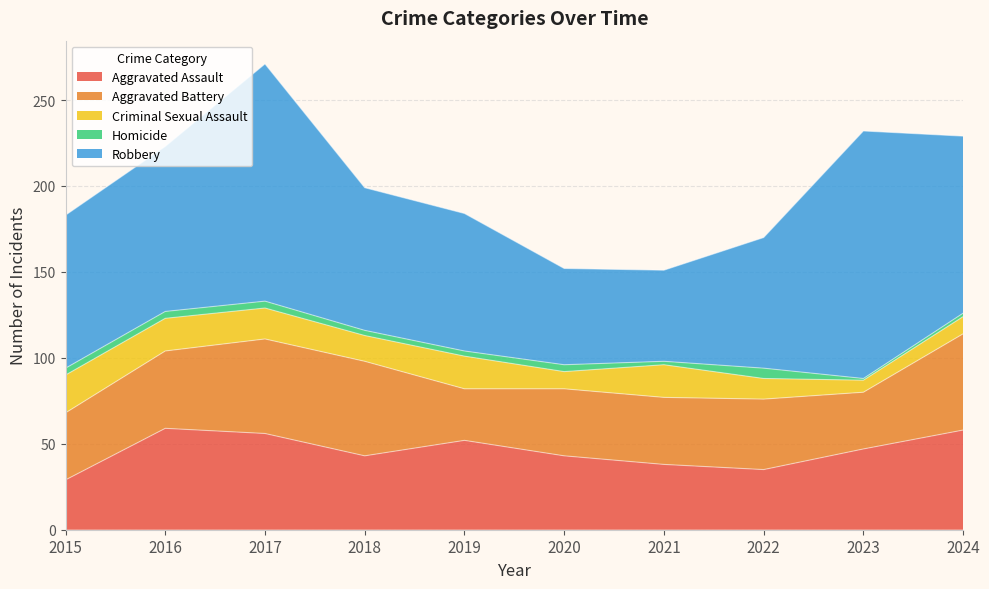

Reading right to left, list all the values displayed in this chart.

Aggravated Assault: 58	47	35	38	43	52	43	56	59	29
Aggravated Battery: 56	33	41	39	39	30	55	55	45	39
Criminal Sexual Assault: 10	7	12	19	10	19	15	18	19	22
Homicide: 2	1	6	2	4	3	3	4	4	4
Robbery: 103	144	76	53	56	80	83	138	96	89